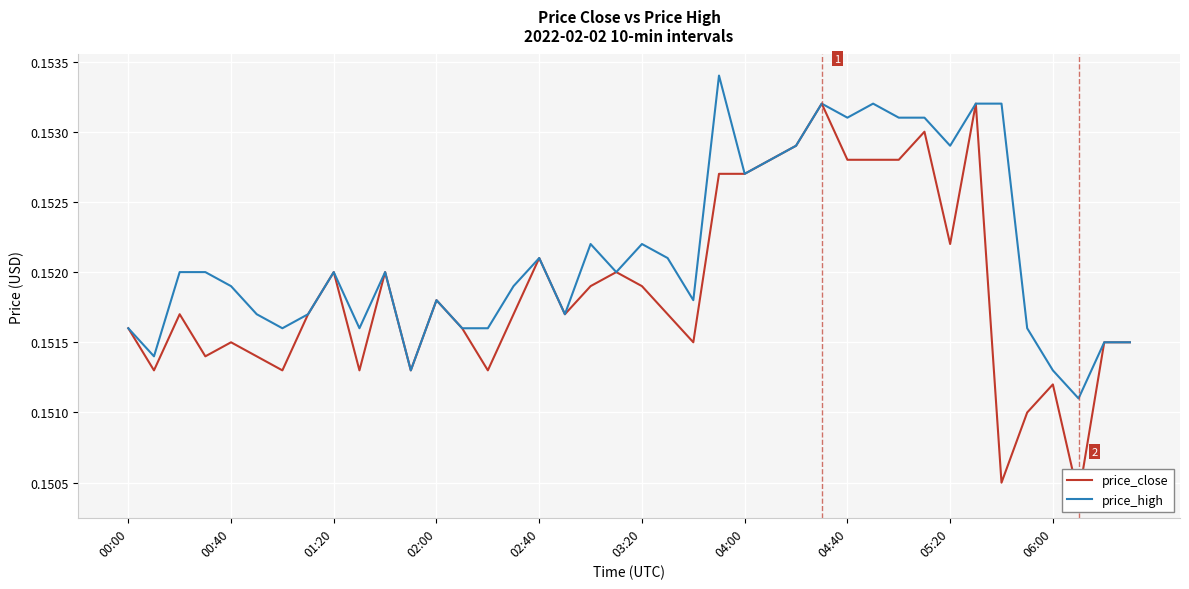

At 18, list the series in order from smallest to largest.

price_close, price_high